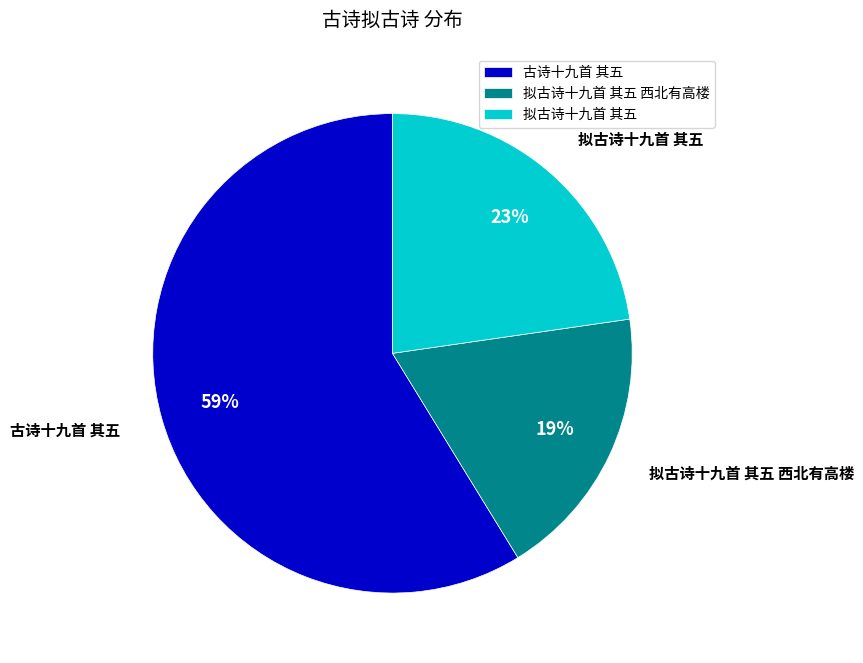

To the nearest percent, what is the difference between the 拟古诗十九首 其五 西北有高楼 and 古诗十九首 其五 slice percentages?

40%